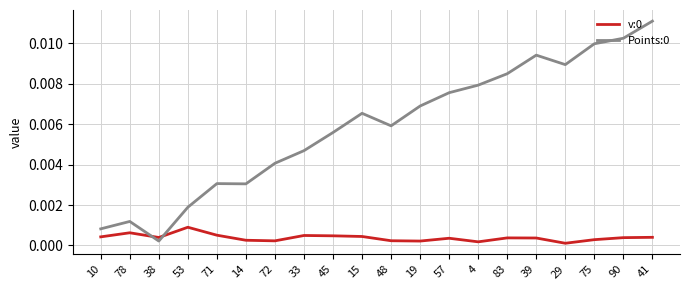

The v:0 series shows 0.0 at 75. True or false?

True